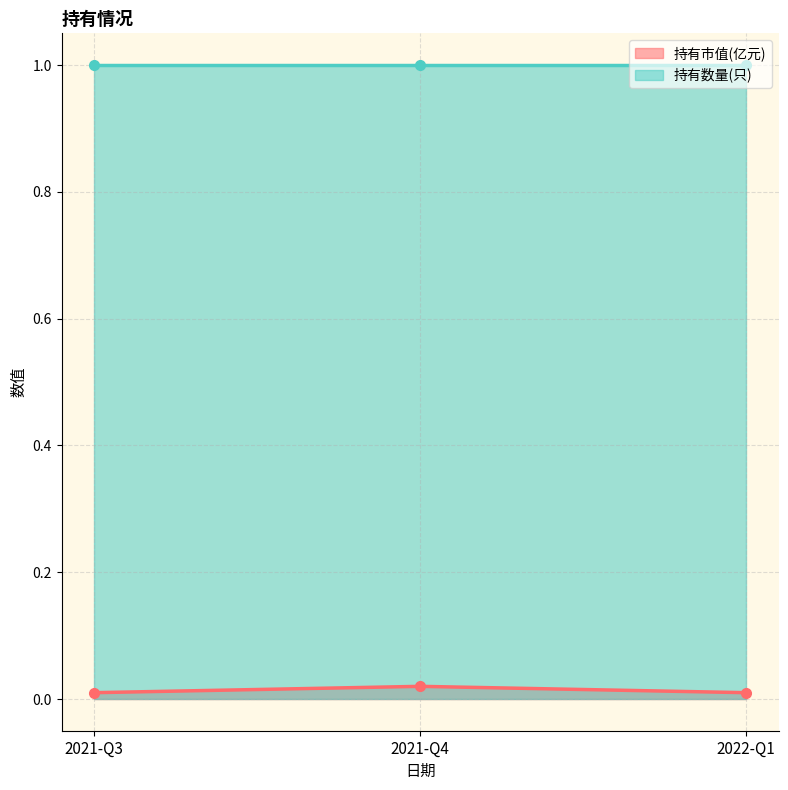

The value of 持有市值(亿元) at 2021-Q3 is 0.0. True or false?

True